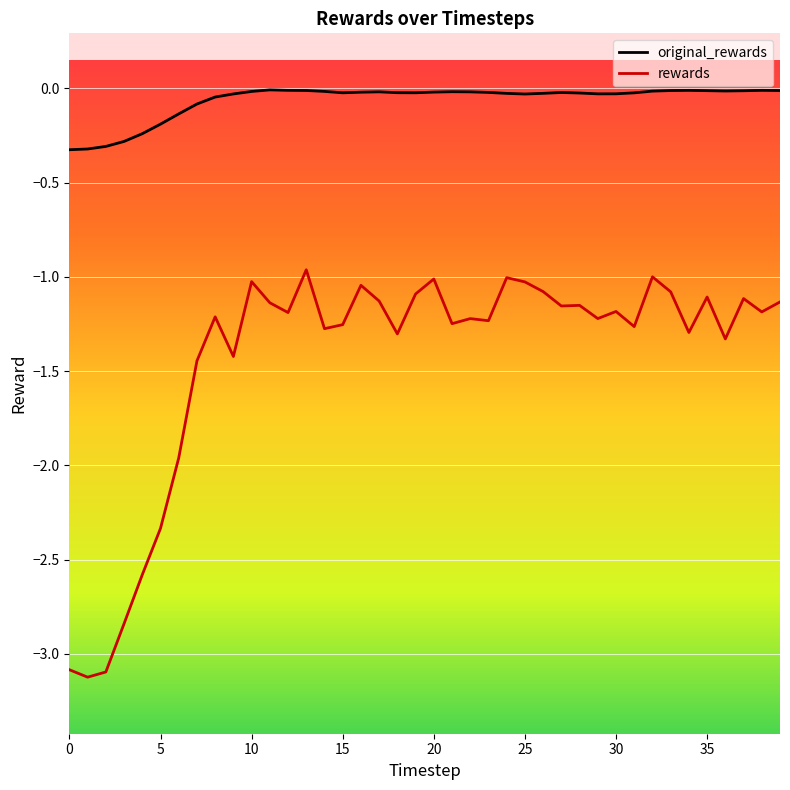

True or false: original_rewards and rewards intersect in this chart.

False